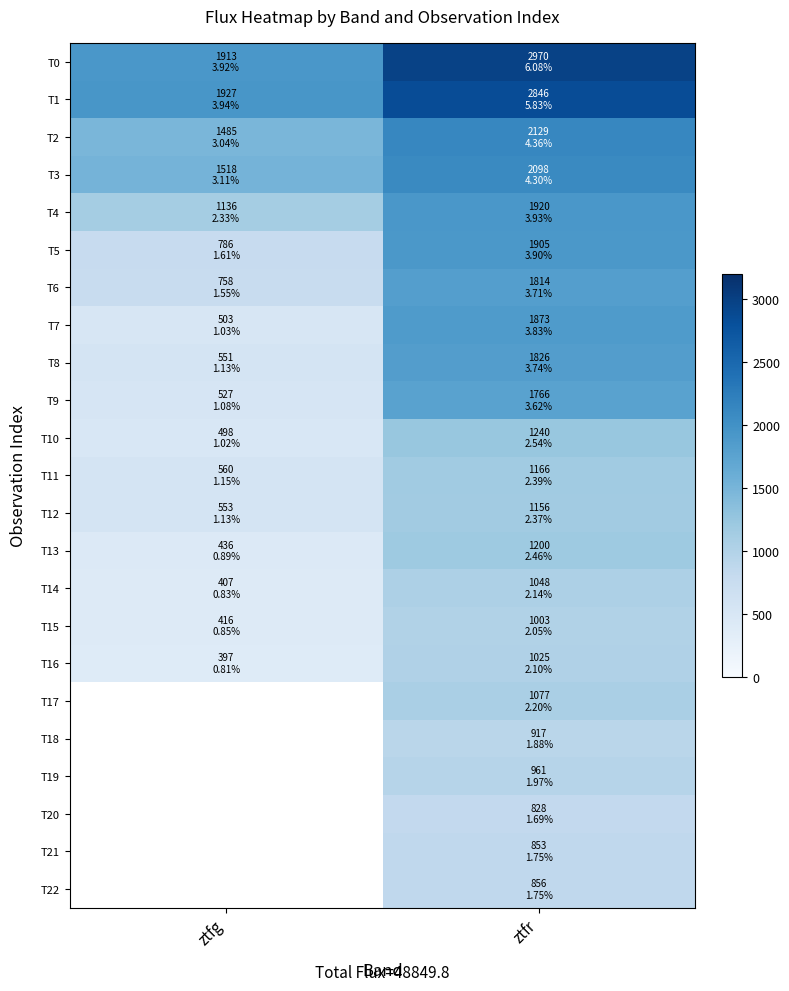

What is the difference between the highest and lowest values at ztfr?

2141.9